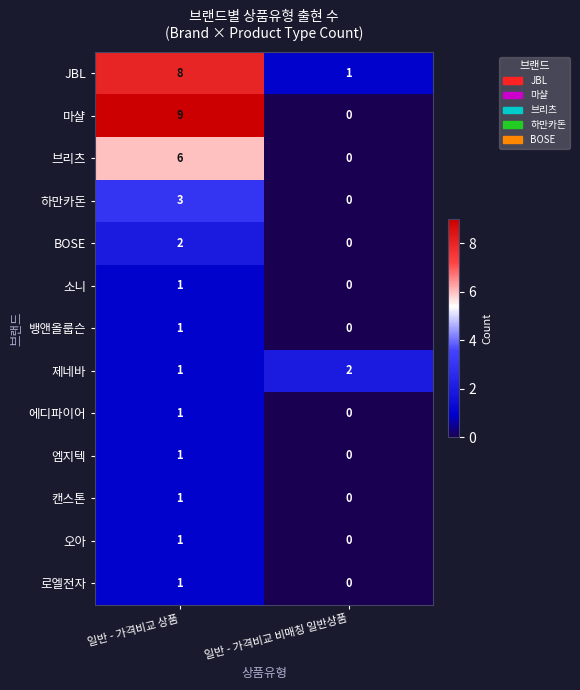

At which category is the sum across all series the highest?

일반 - 가격비교 상품